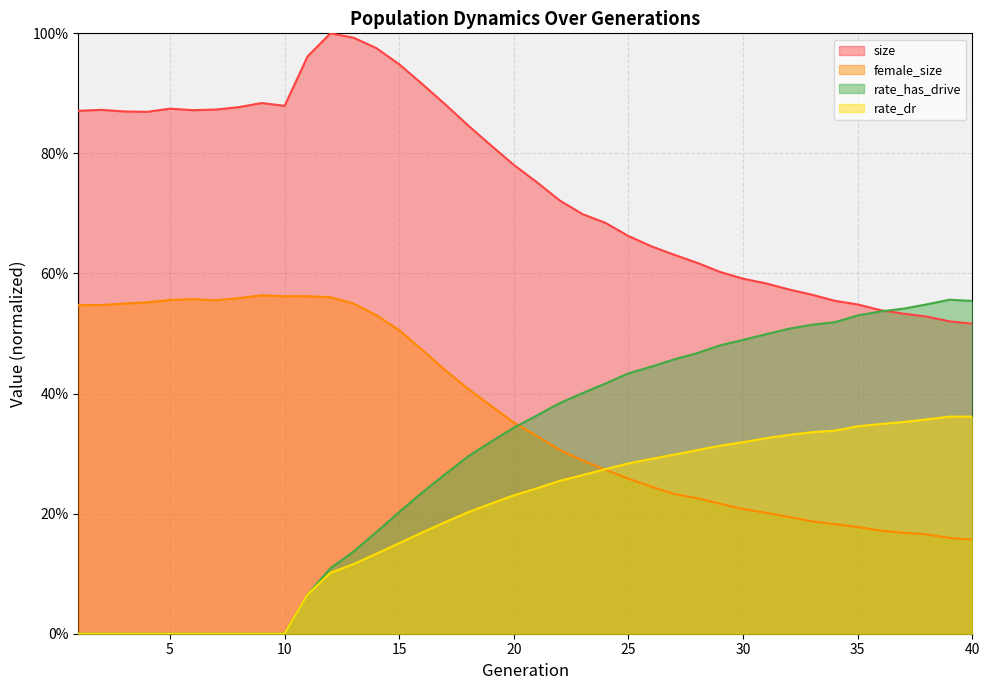

The value of size at 18 is 0.8. True or false?

True